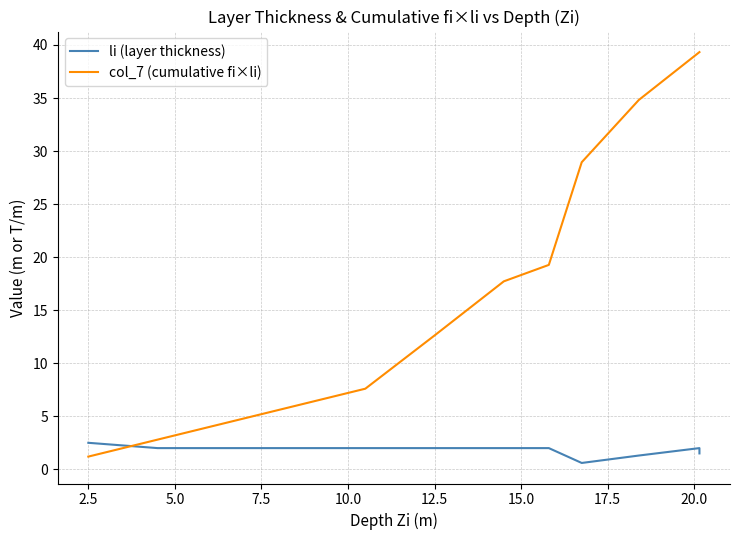

What position from the right is 2.5?

11